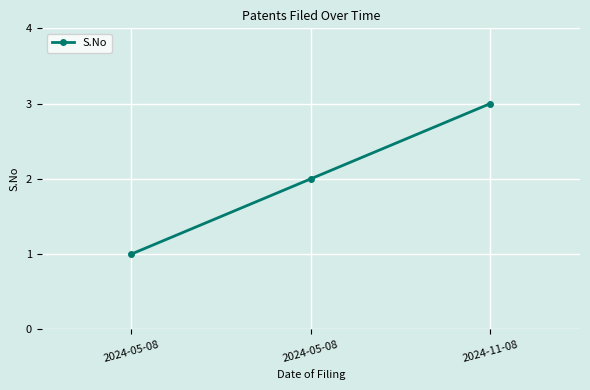

What is the change in value from 2024-05-08 to 2024-11-08?

+1